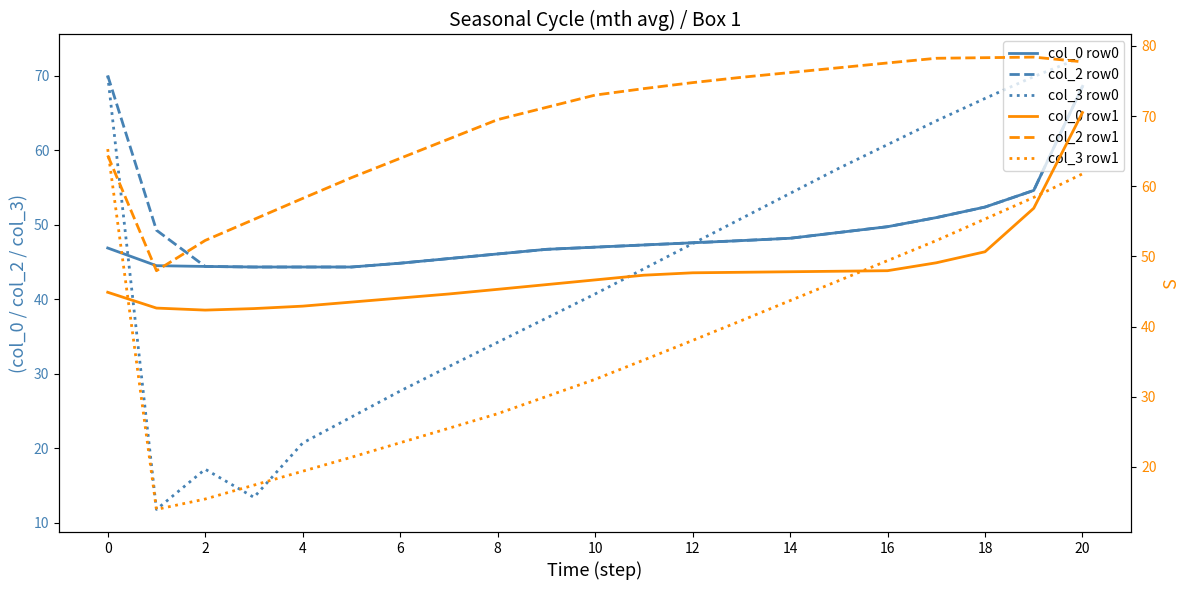

True or false: col_0 row1 and col_2 row1 cross at least once.

False